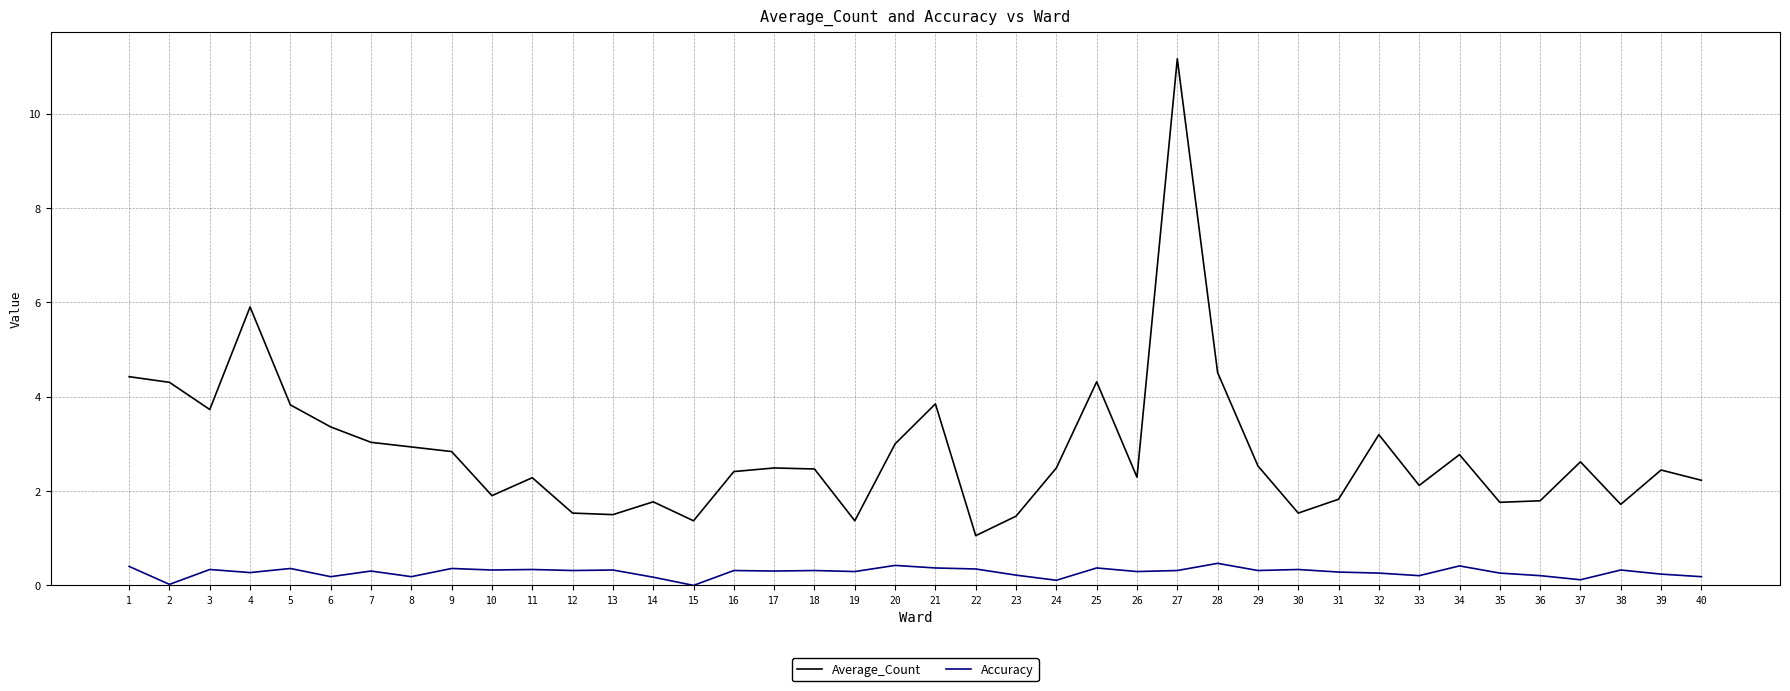

Rank the series at 12 from highest to lowest value.

Average_Count, Accuracy